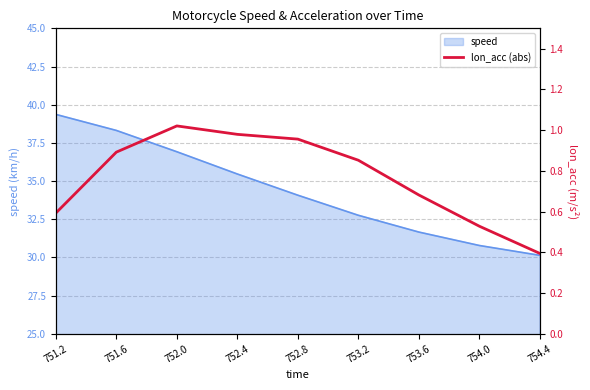

List the labels in order of value, largest first.

752.0, 752.4, 752.8, 751.6, 753.2, 753.6, 751.2, 754.0, 754.4